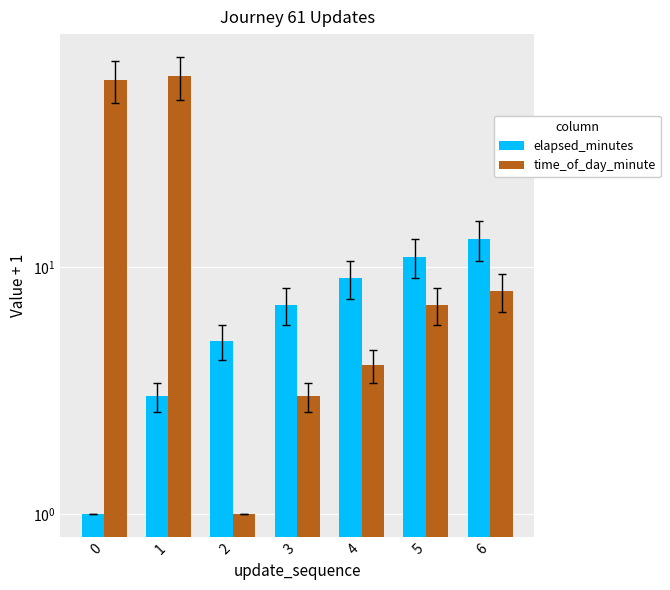

True or false: time_of_day_minute has a value of 57 at 0.

True